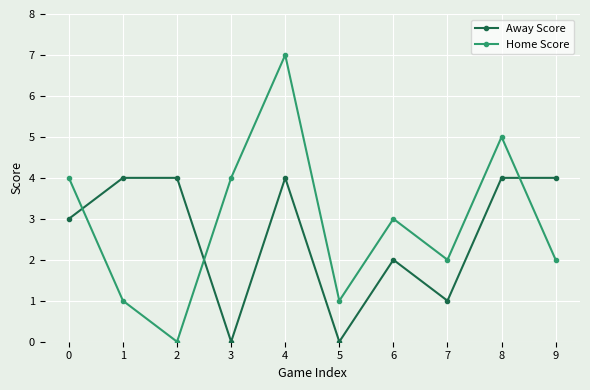

True or false: Home Score has a value of 2 at 7.

True